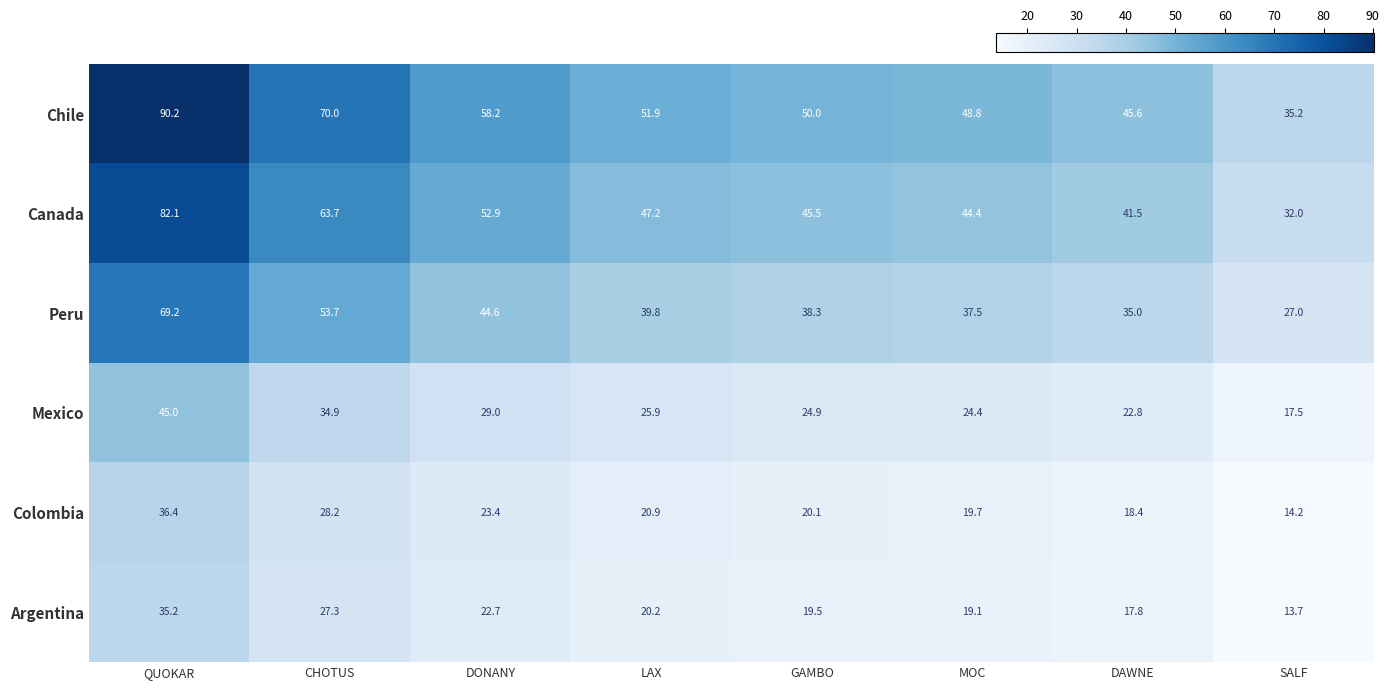

What is the lowest value of the Peru series?

27.0